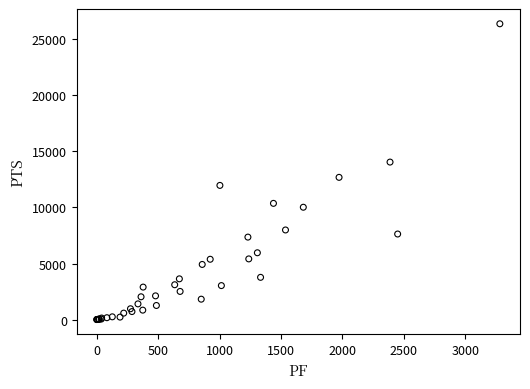

What Y value in the scatter plot is closest to 13197?

12690